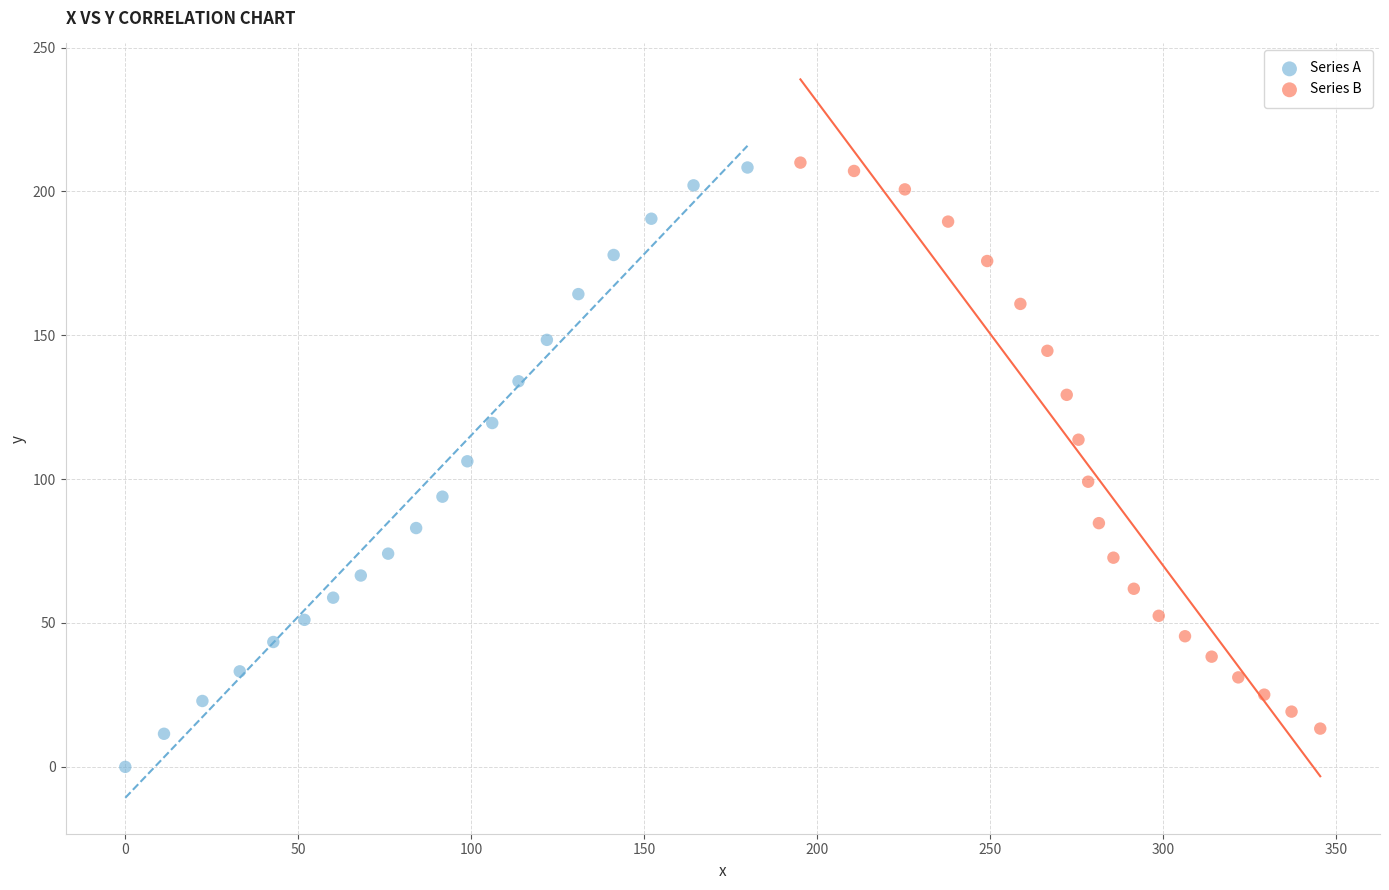

Which series reaches the minimum Y coordinate?

Series A